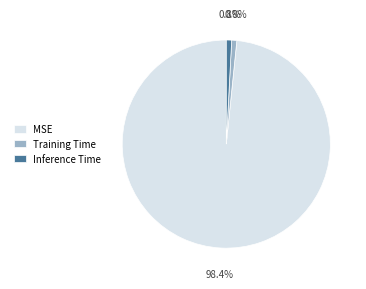

To the nearest percent, what is the difference between the largest and smallest slice percentages?

98%